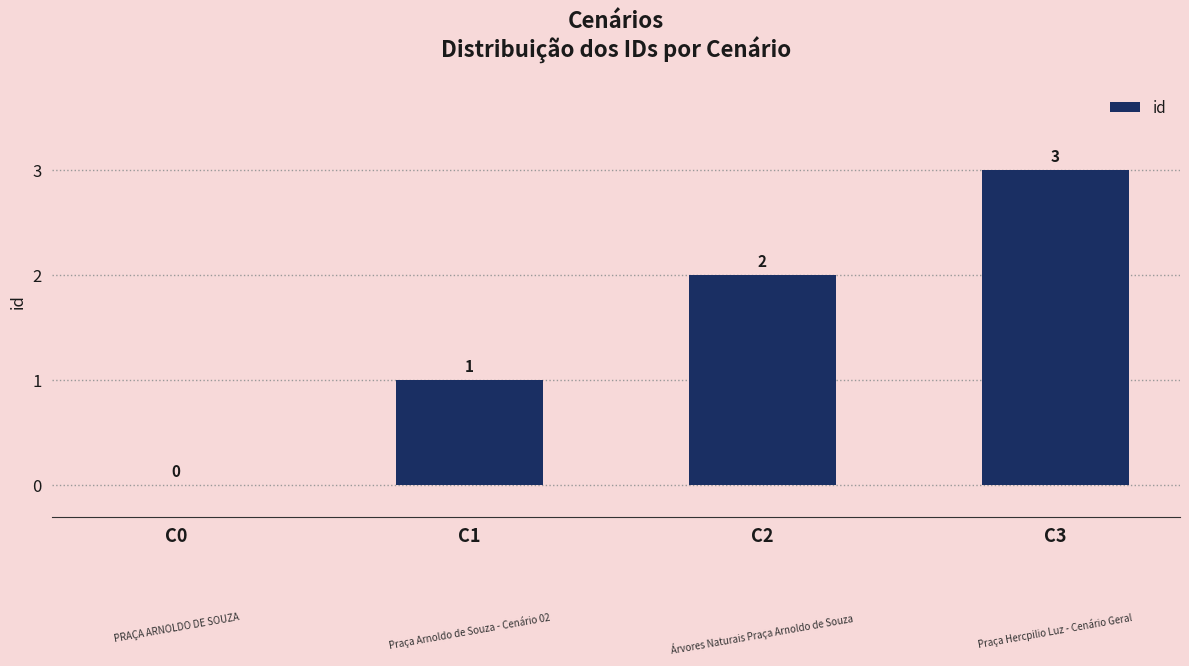

True or false: the data shows 0 at C0.

True